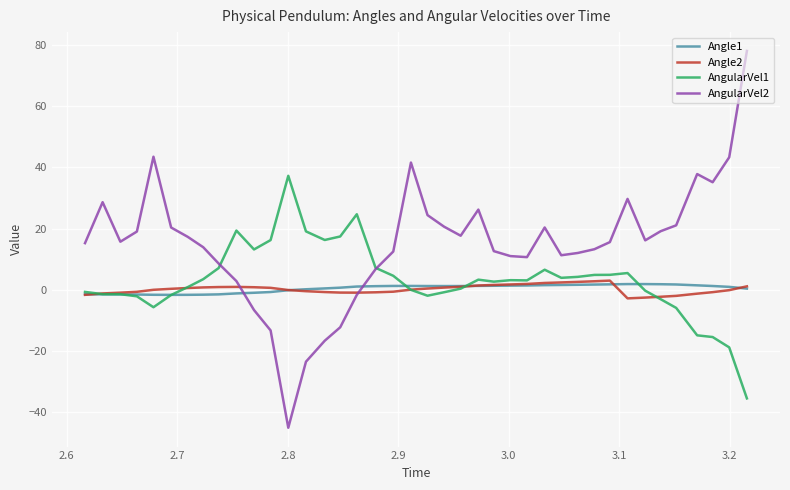

Which series ends up on top after the final intersection of Angle1 and AngularVel2?

AngularVel2